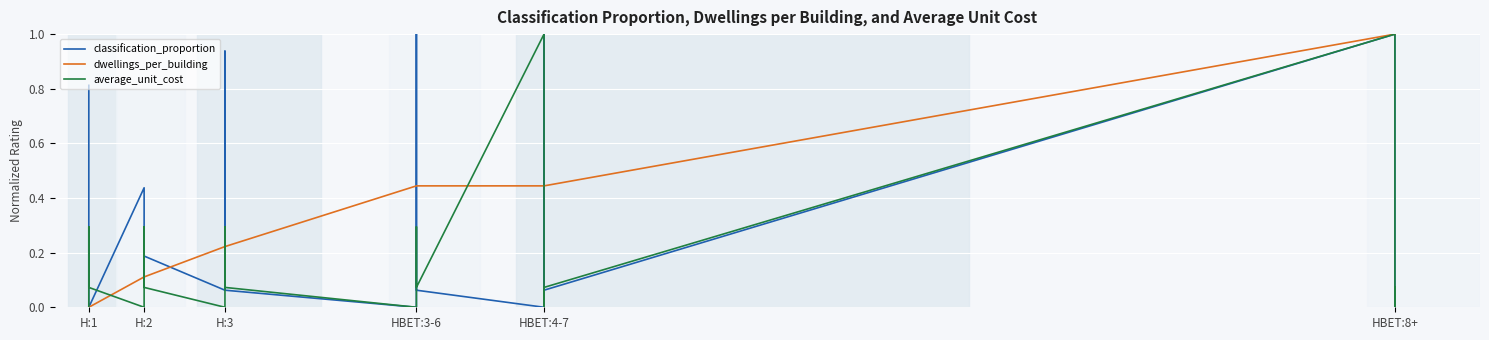

How many interior local valleys does the classification_proportion series have?

6